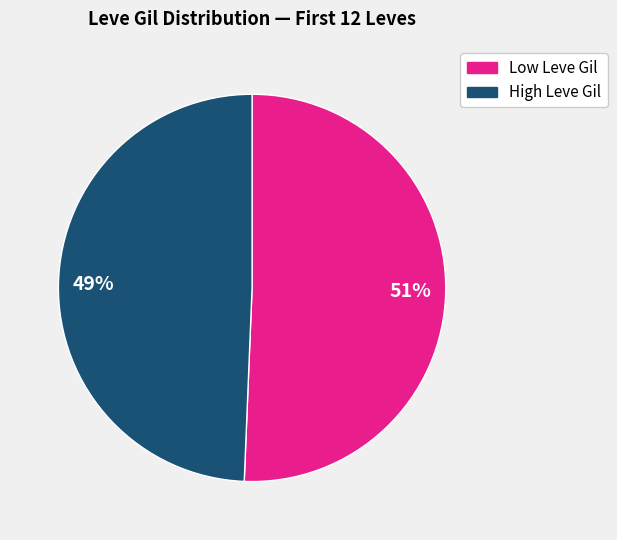

To the nearest percent, what is the average slice percentage?

50%